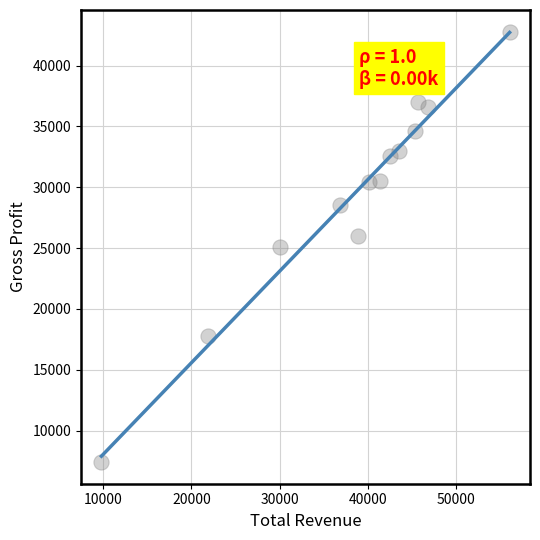

What is the range of X values (max minus min)?

46300